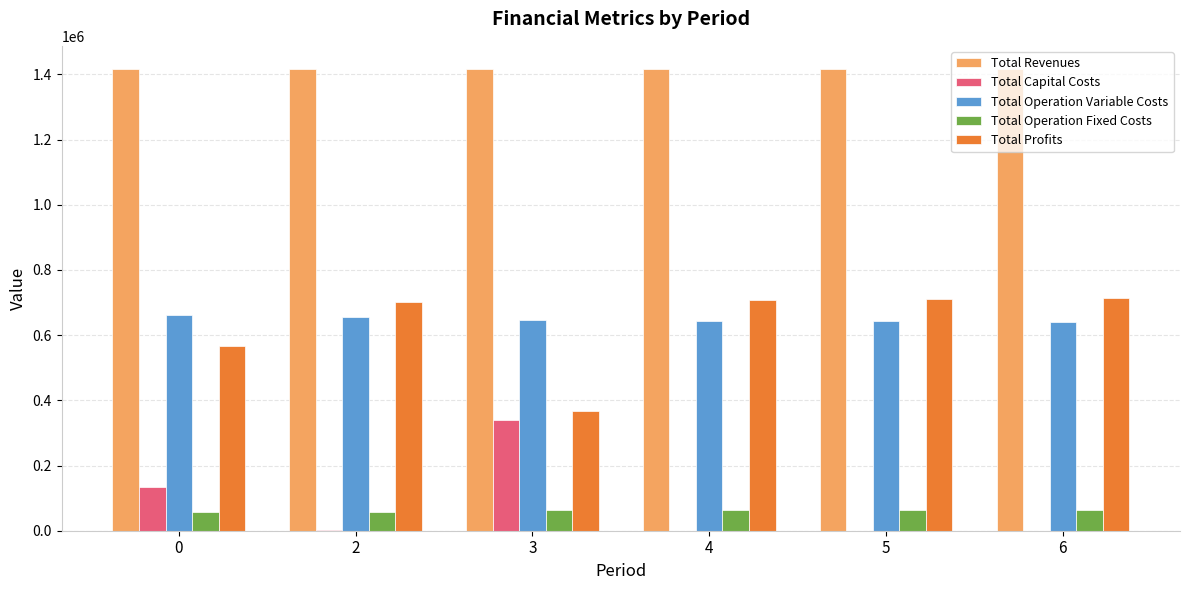

What is the average value of the Total Operation Fixed Costs series?

60841.5